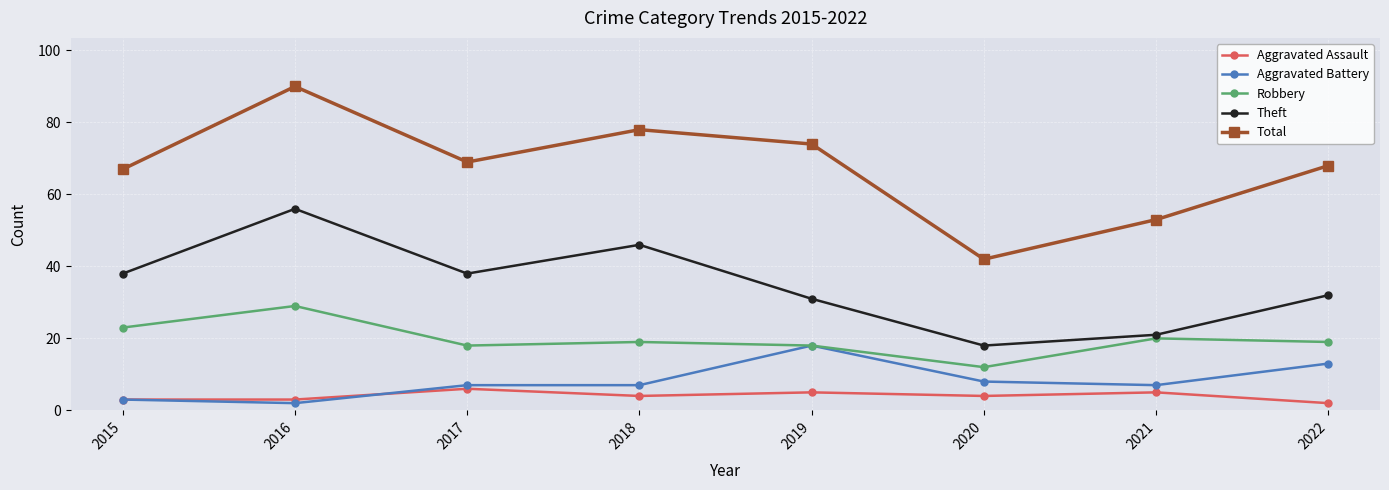

At which category is the sum across all series the highest?

2016